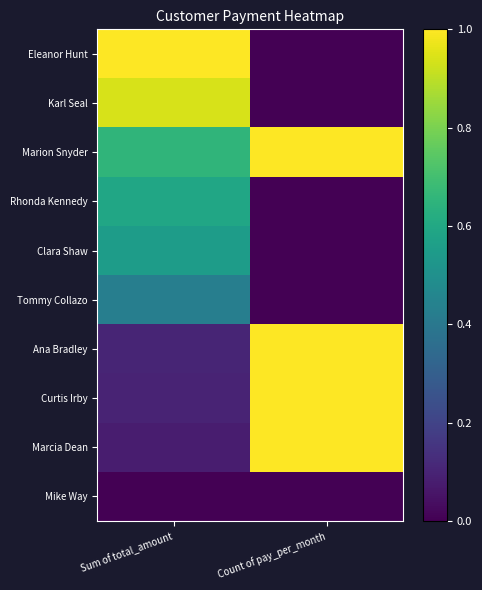

Which series changed the most between Sum of total_amount and Count of pay_per_month?

Eleanor Hunt